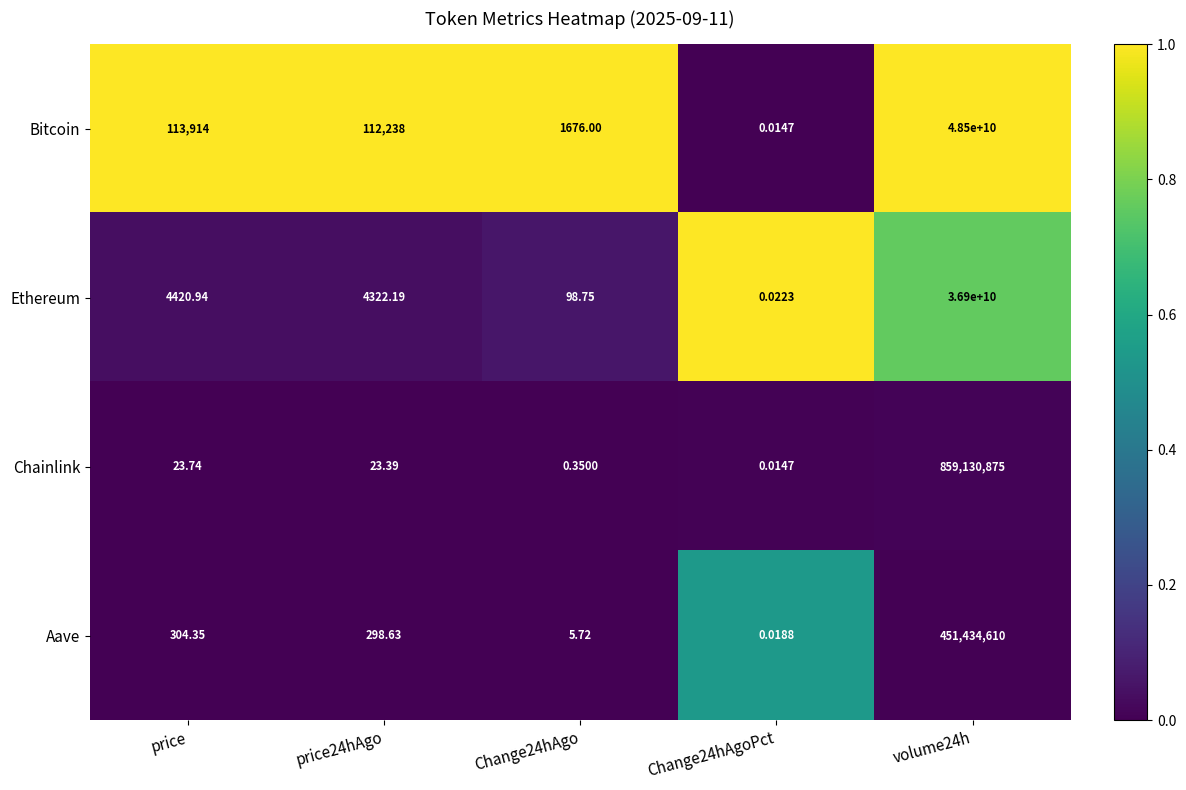

Is the value of Chainlink at price24hAgo greater than the value of Bitcoin at volume24h?

No